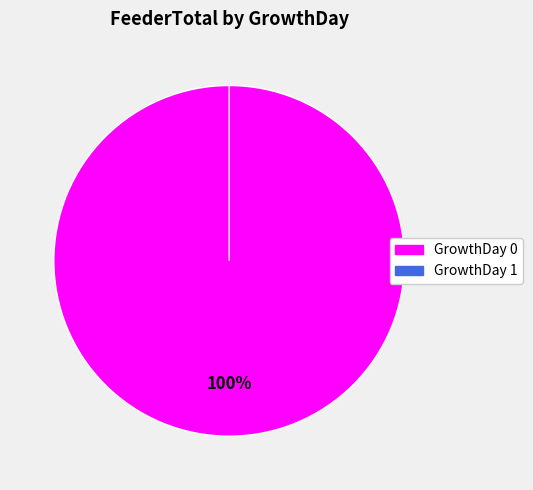

How many segments does this pie chart have?

2